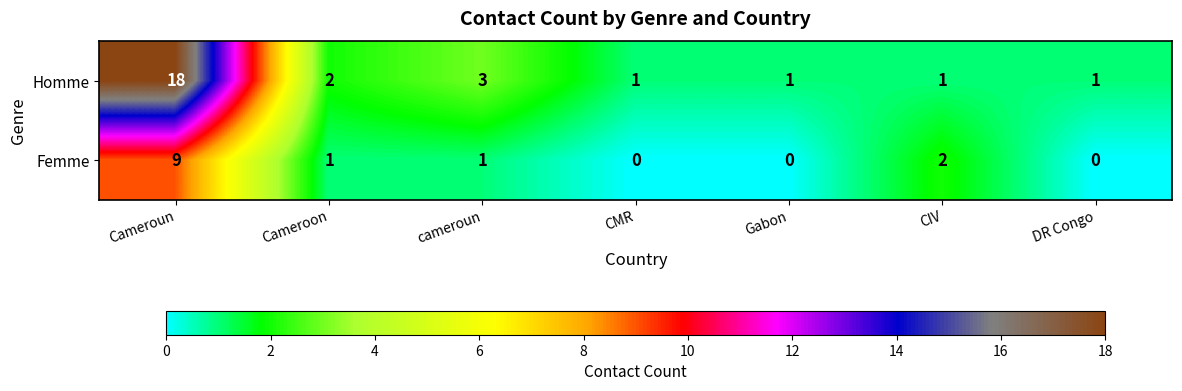

Is it true that Femme equals 0 at cameroun?

False